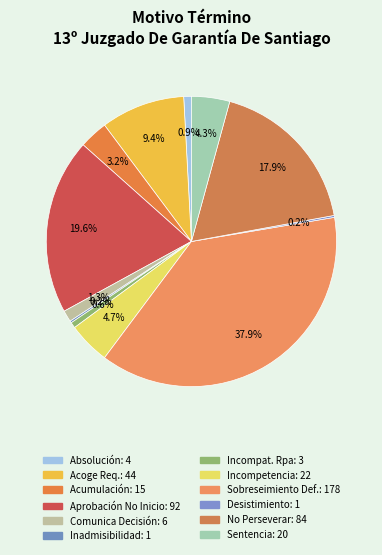

How many slices are in this pie chart?

12